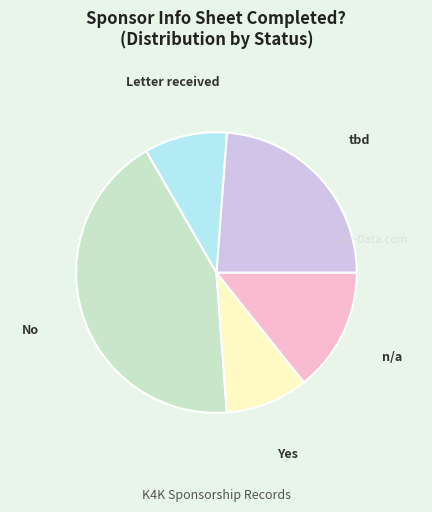

Is there any slice that represents more than half of the pie?

No